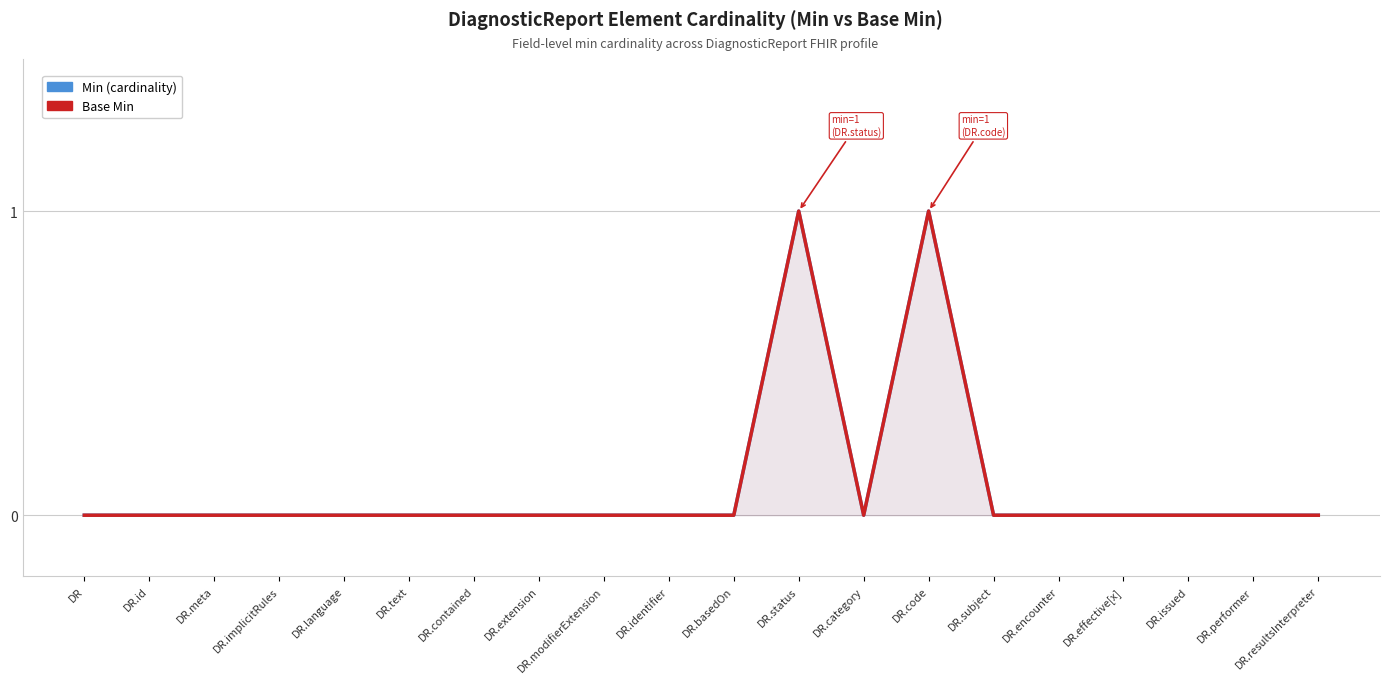

How many interior local peaks does the Min (cardinality) series have?

2